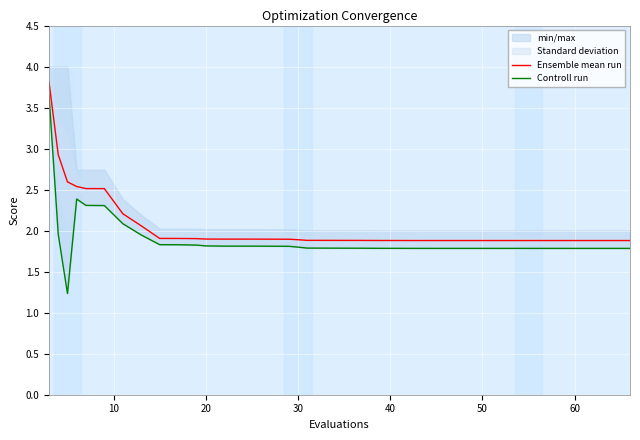

Reading right to left, what are all the values shown in this chart?

Ensemble mean run: 1.9	1.9	1.9	1.9	1.9	1.9	1.9	1.9	1.9	1.9	1.9	1.9	1.9	1.9	1.9	1.9	1.9	1.9	1.9	1.9	1.9	1.9	1.9	1.9	1.9	1.9	1.9	1.9	1.9	1.9	1.9	2.1	2.2	2.5	2.5	2.5	2.5	2.6	2.9	3.8
Controll run: 1.8	1.8	1.8	1.8	1.8	1.8	1.8	1.8	1.8	1.8	1.8	1.8	1.8	1.8	1.8	1.8	1.8	1.8	1.8	1.8	1.8	1.8	1.8	1.8	1.8	1.8	1.8	1.8	1.8	1.8	1.8	1.9	2.1	2.3	2.3	2.3	2.4	1.2	2.0	3.6